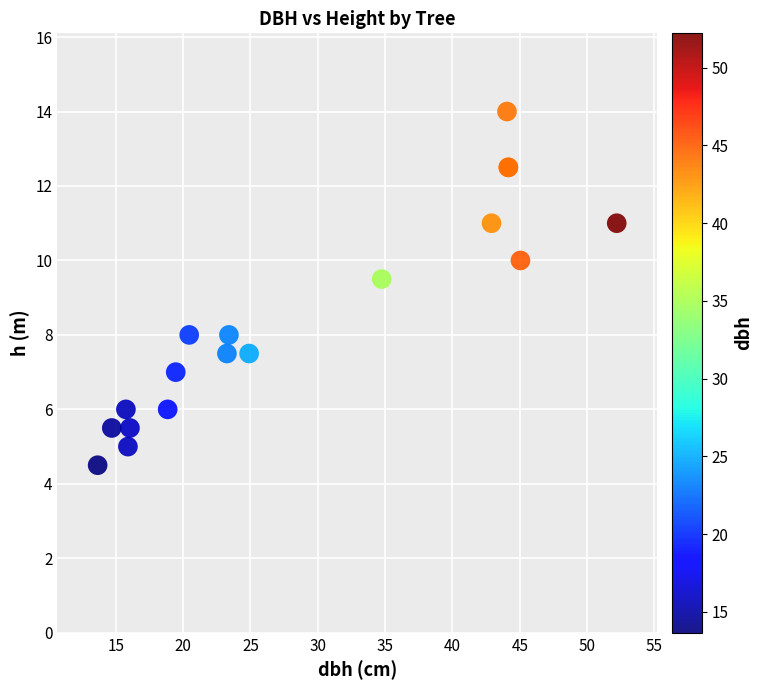

What Y value in the scatter plot is closest to 9?

9.5